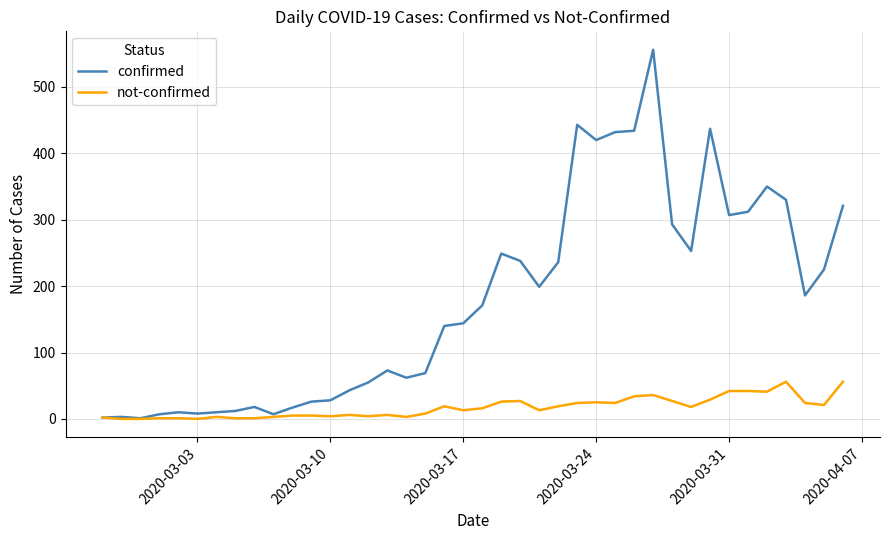

Which series has the largest range (max minus min)?

confirmed